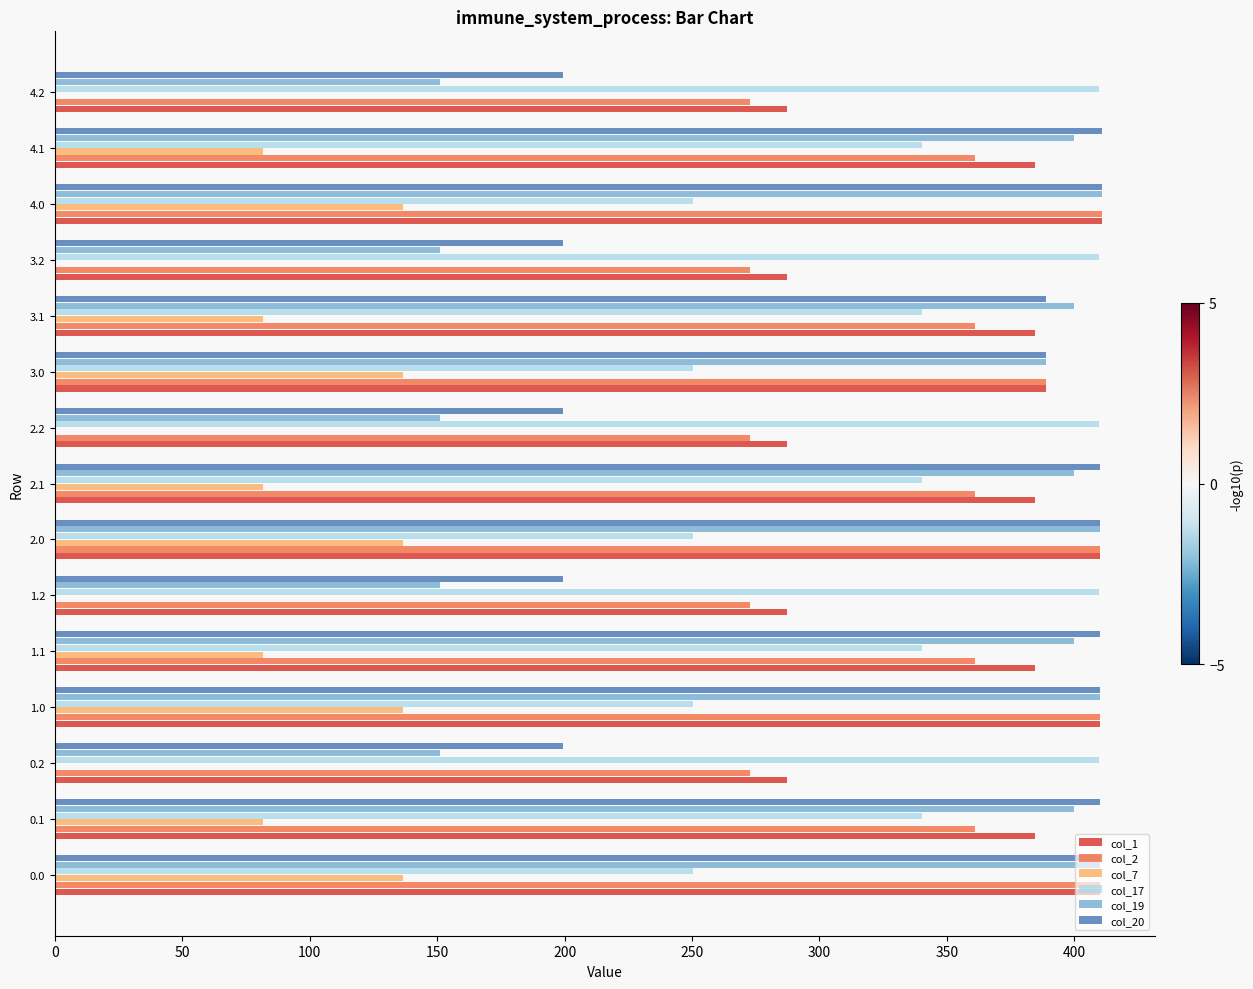

Between 0.1 and 1.0, which series saw the biggest shift?

col_17